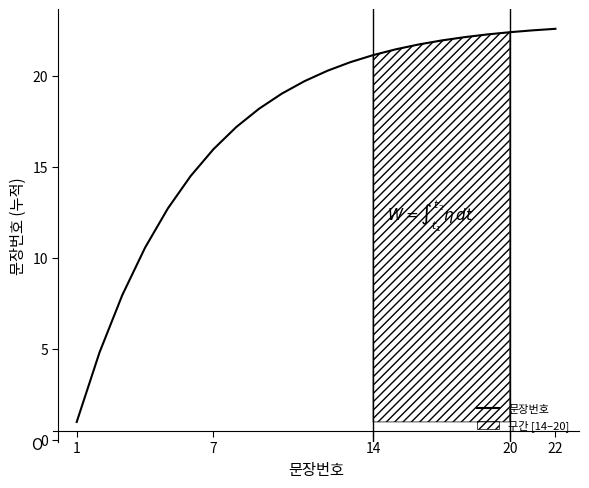

What is the highest value of the 문장번호 series?

22.6